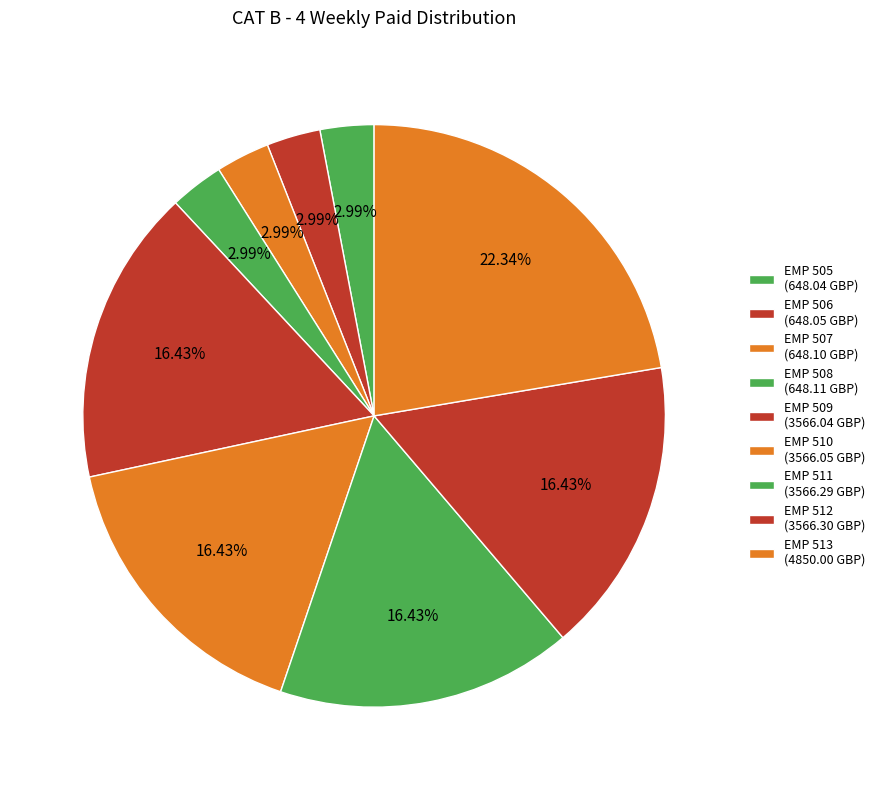

Is there any slice that represents more than half of the pie?

No